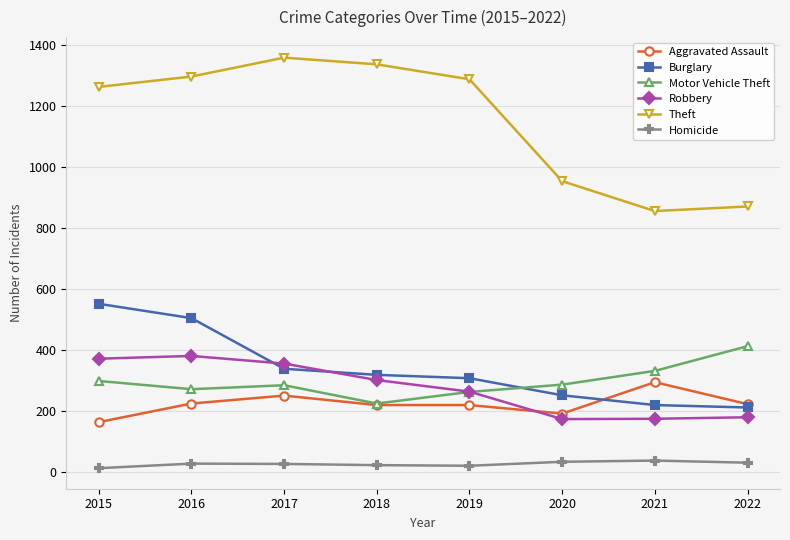

Does the chart display data point markers on the line(s)?

Yes